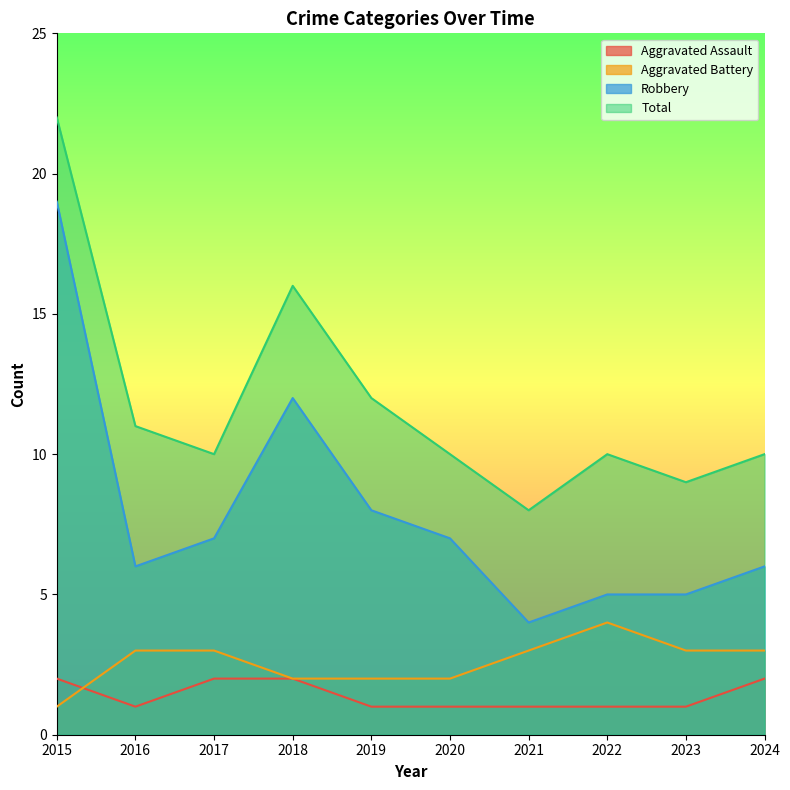

At which category is the sum across all series the highest?

2015